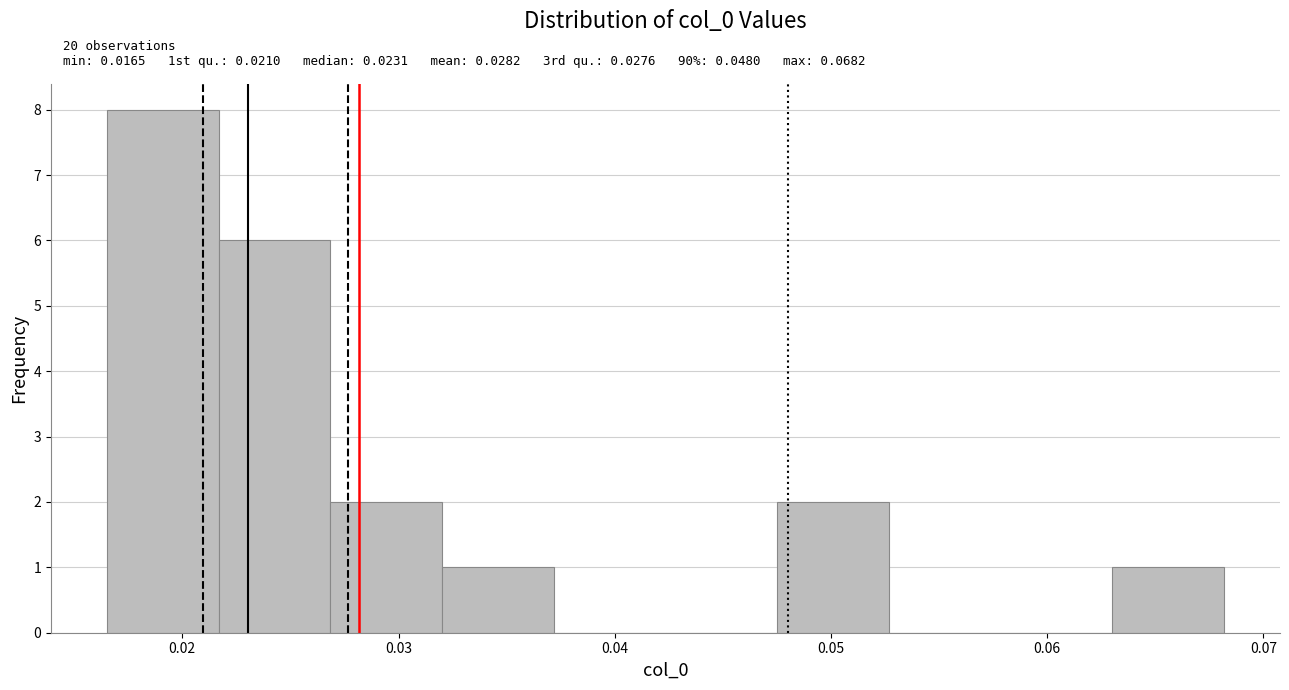

Which range on the x-axis has the tallest bar?

0.017 to 0.022